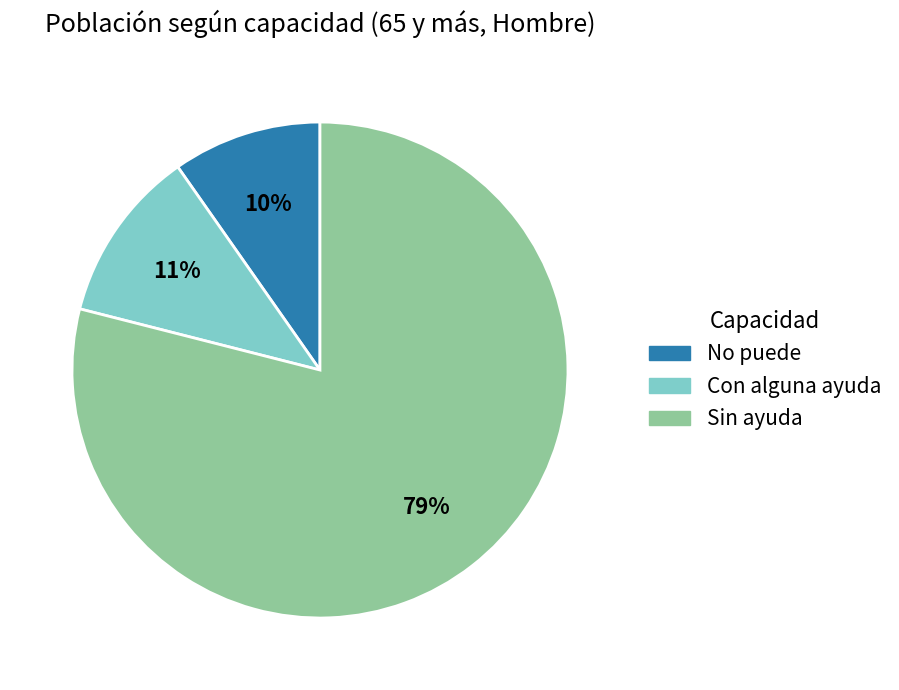

What is the ratio of the value at No puede to the value at Con alguna ayuda?

0.9